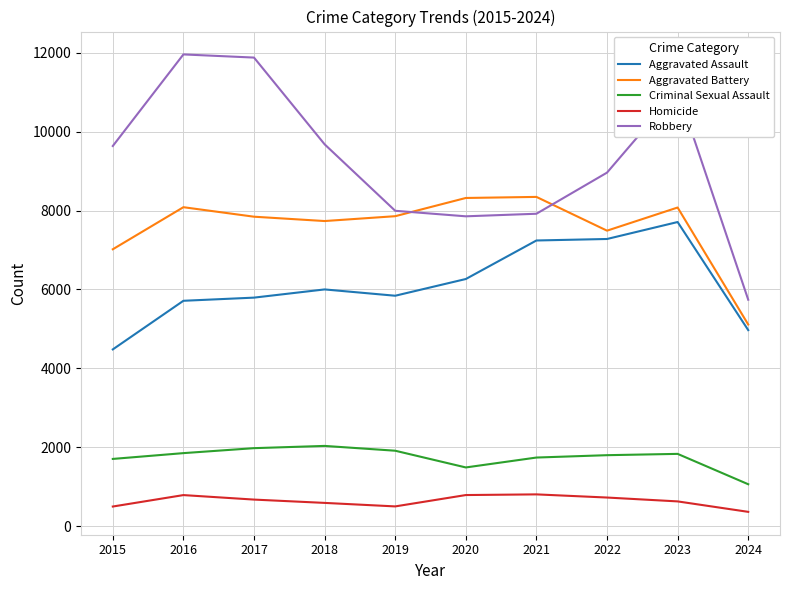

True or false: Robbery and Aggravated Assault intersect in this chart.

False